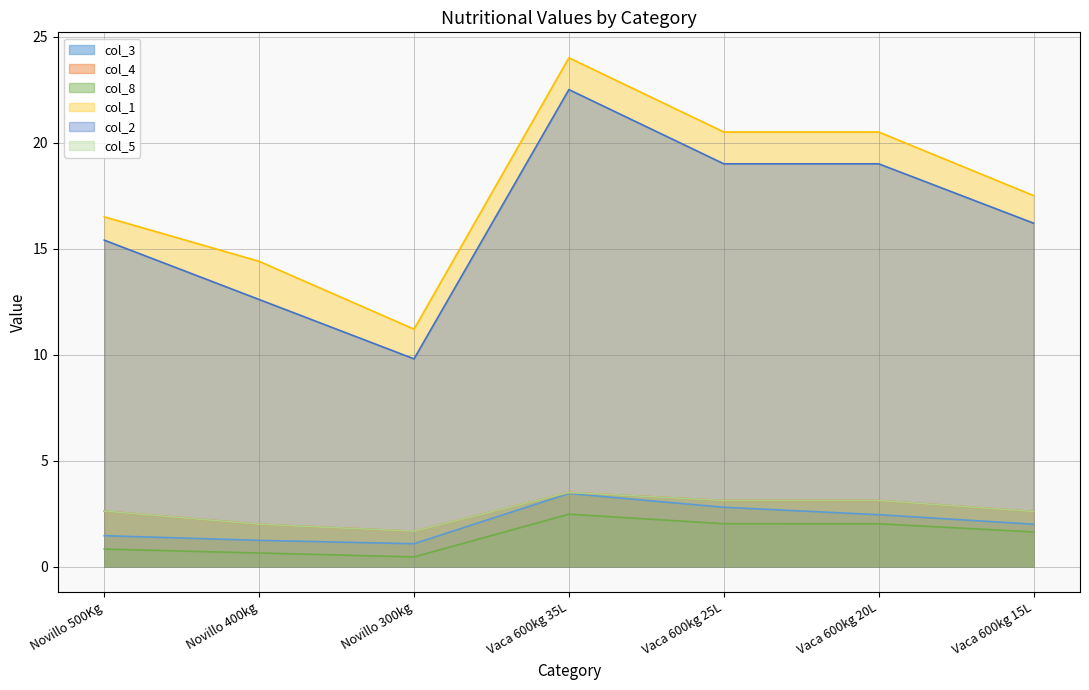

Which series has the largest total across all categories?

col_1